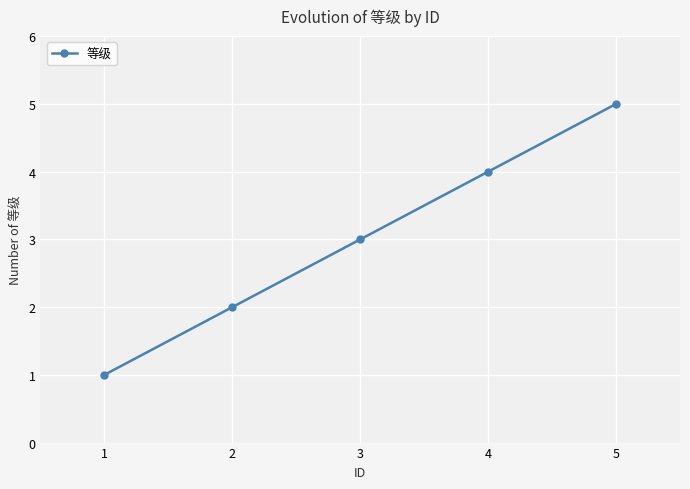

What is the greatest value displayed?

5